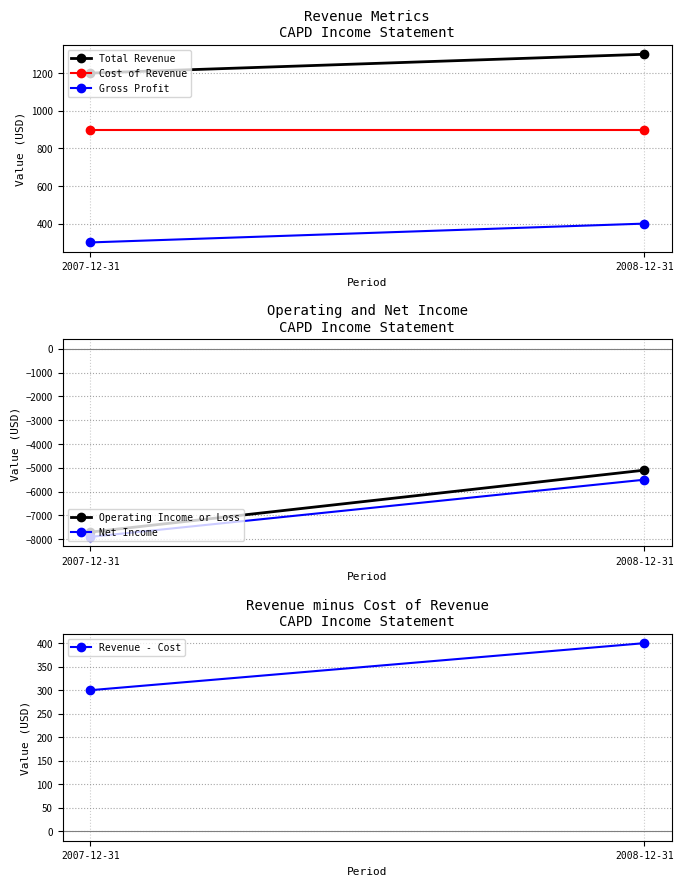

Which series has the largest total across all categories?

Total Revenue